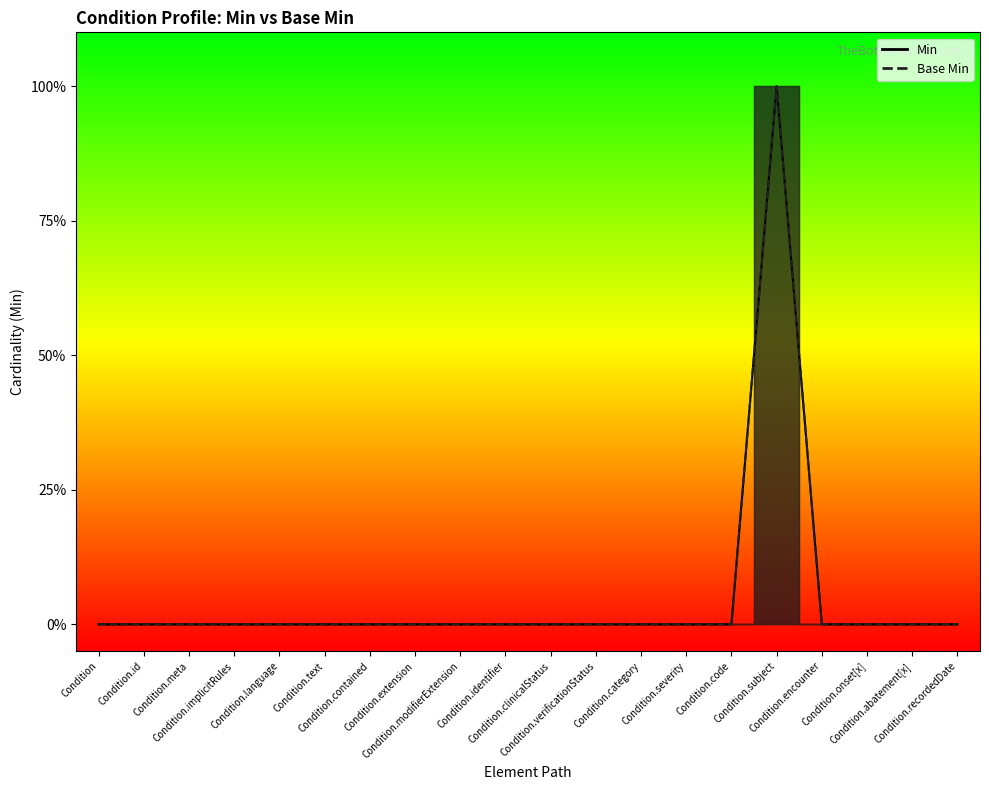

List the series in order of their peak value, lowest first.

Min, Base Min